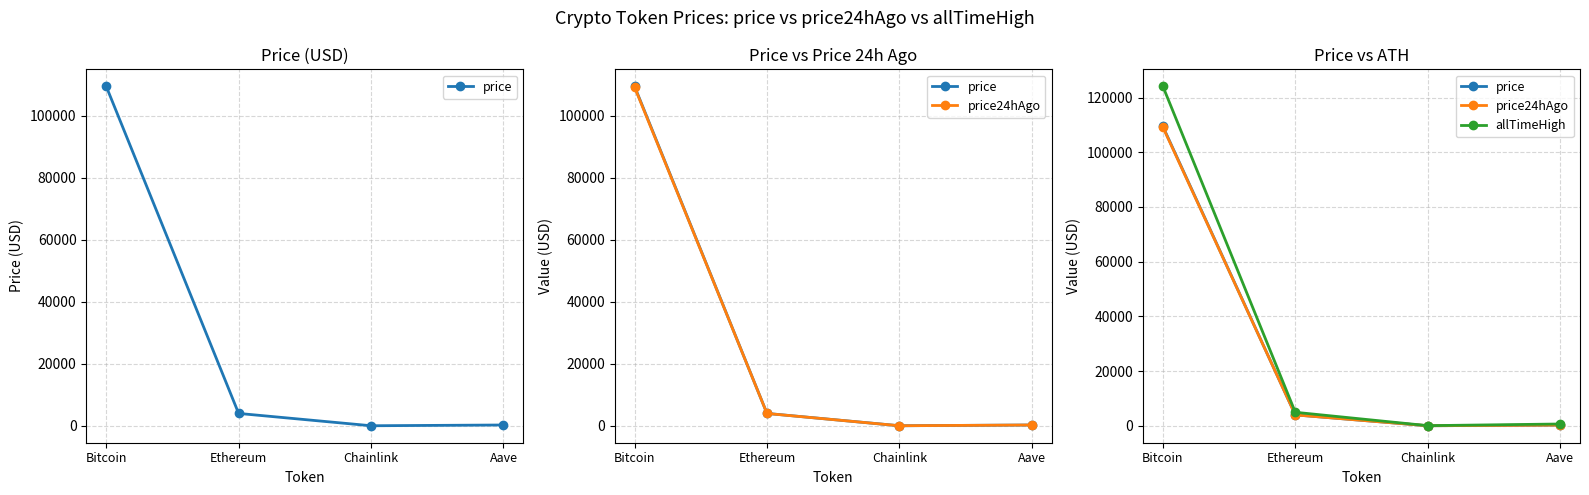

True or false: allTimeHigh has more than 2 interior local peaks.

False